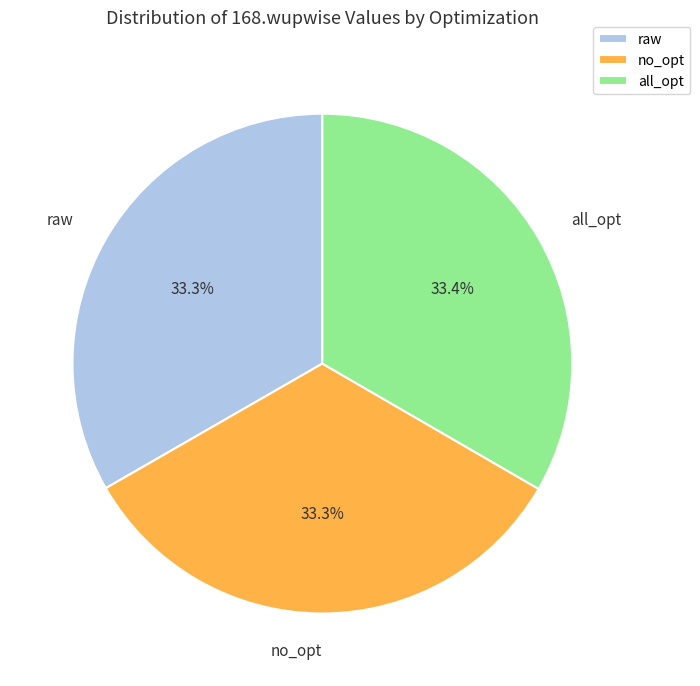

To the nearest percent, what is the combined percentage of raw and no_opt?

67%